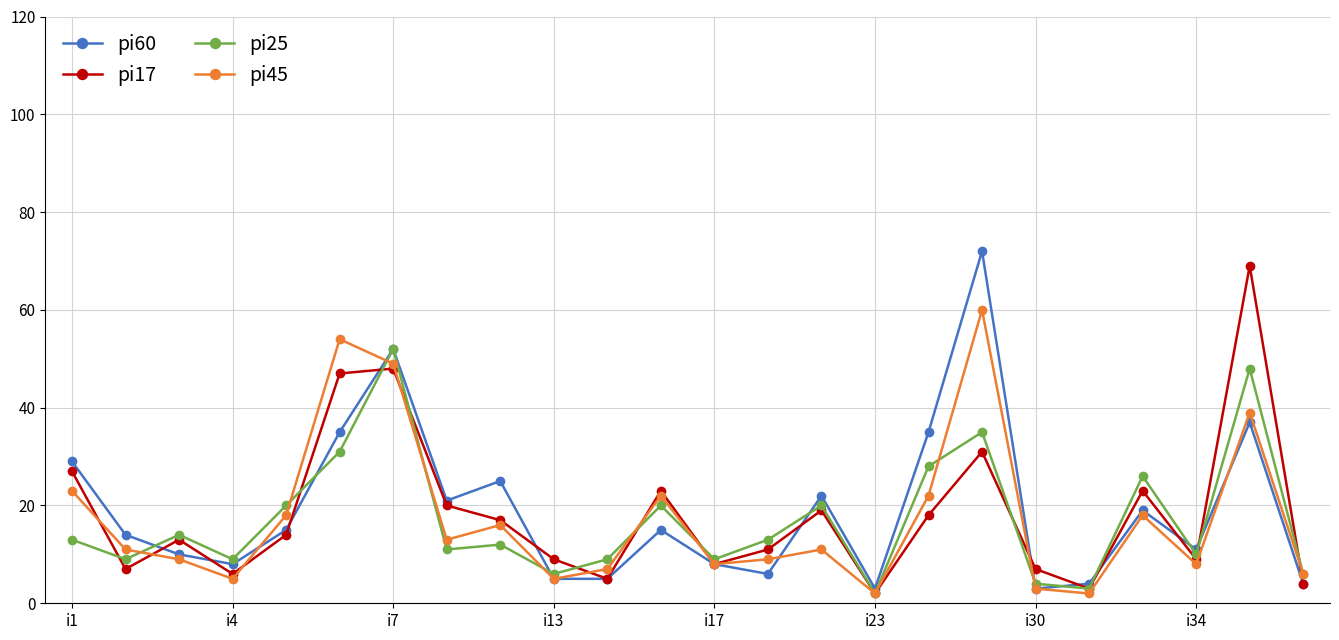

True or false: pi25 has more than 1 interior local peaks.

True